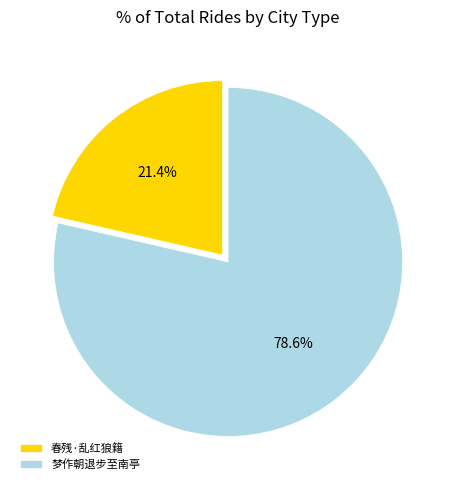

What is the majority slice?

梦作朝退步至南亭